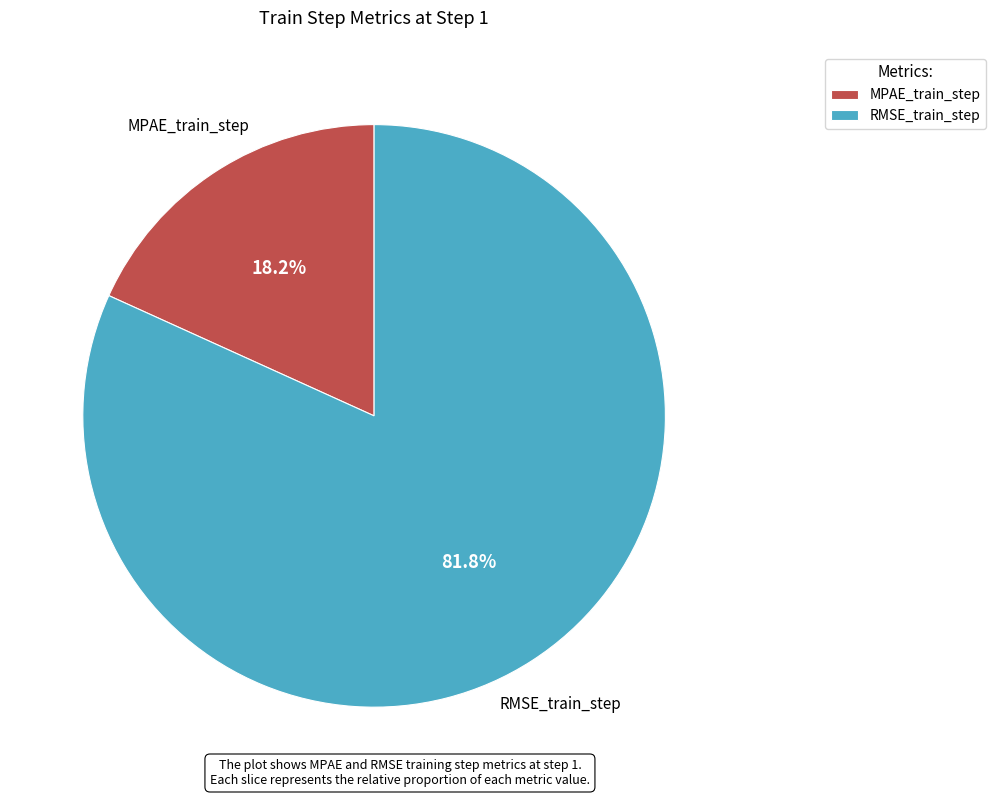

Is it true that MPAE_train_step is 11% of the pie?

False